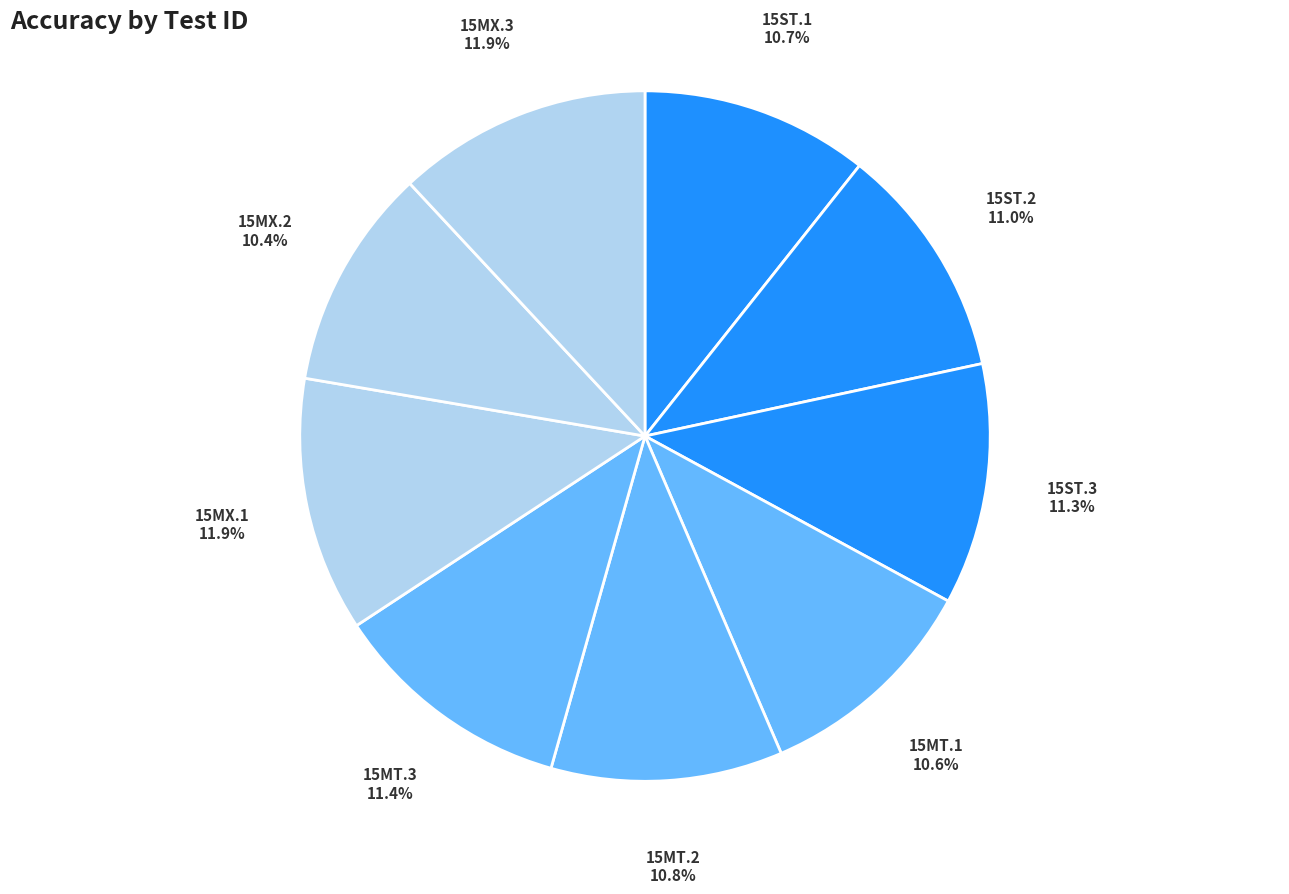

Does 15MT.2 represent more than half of the total?

No